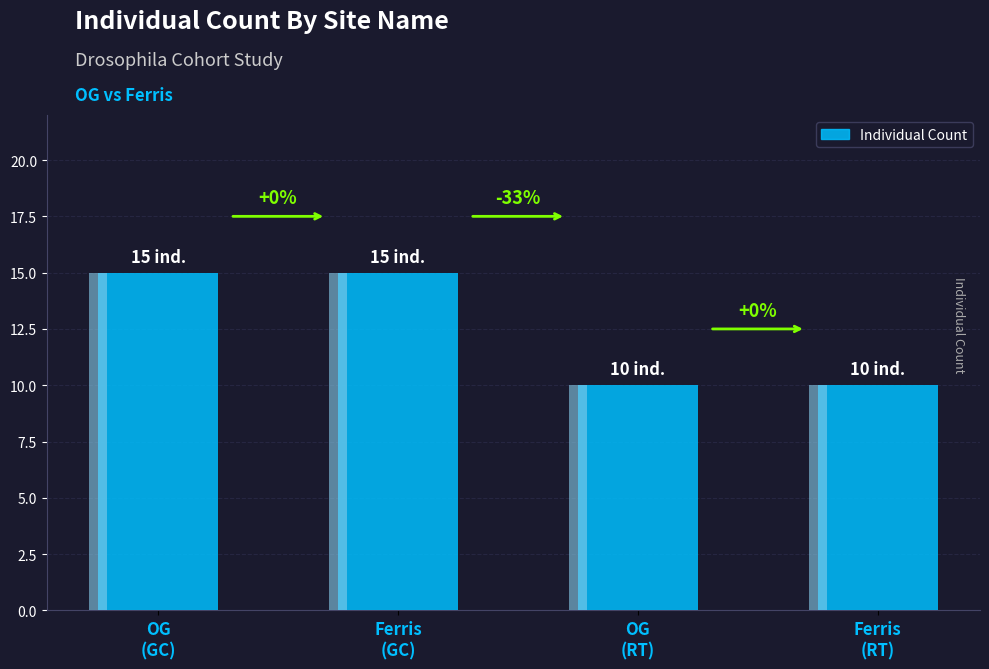

Count the number of data series in this chart.

1